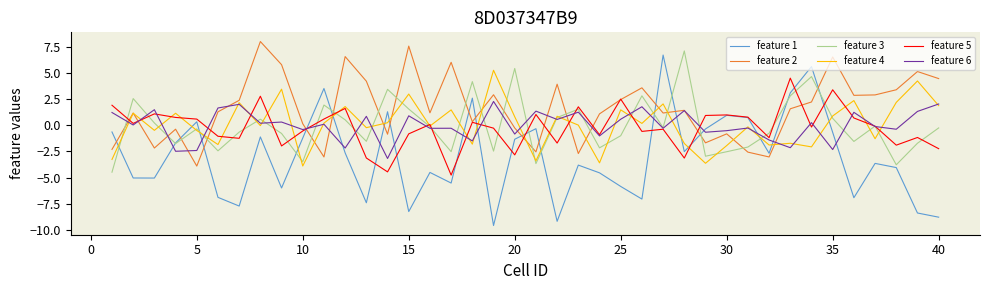

What is the maximum value shown in the chart?

8.0